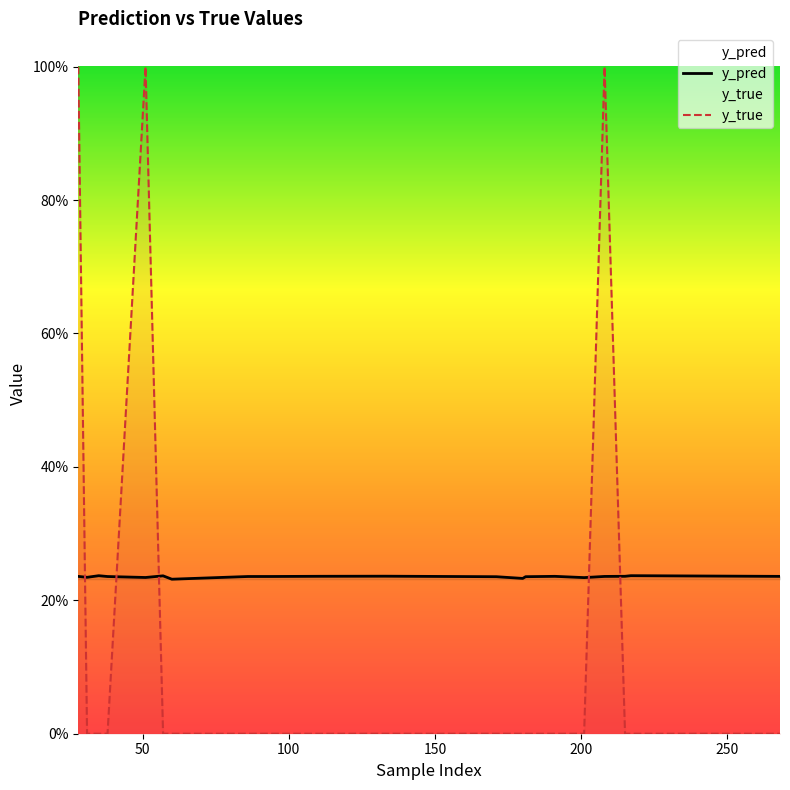

What is the sum of all y_true values?

3.0